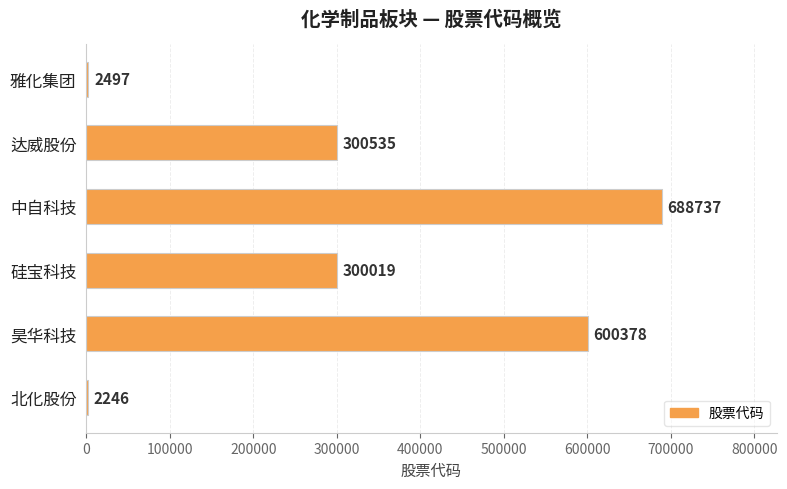

What is the sum of all values?

1894412